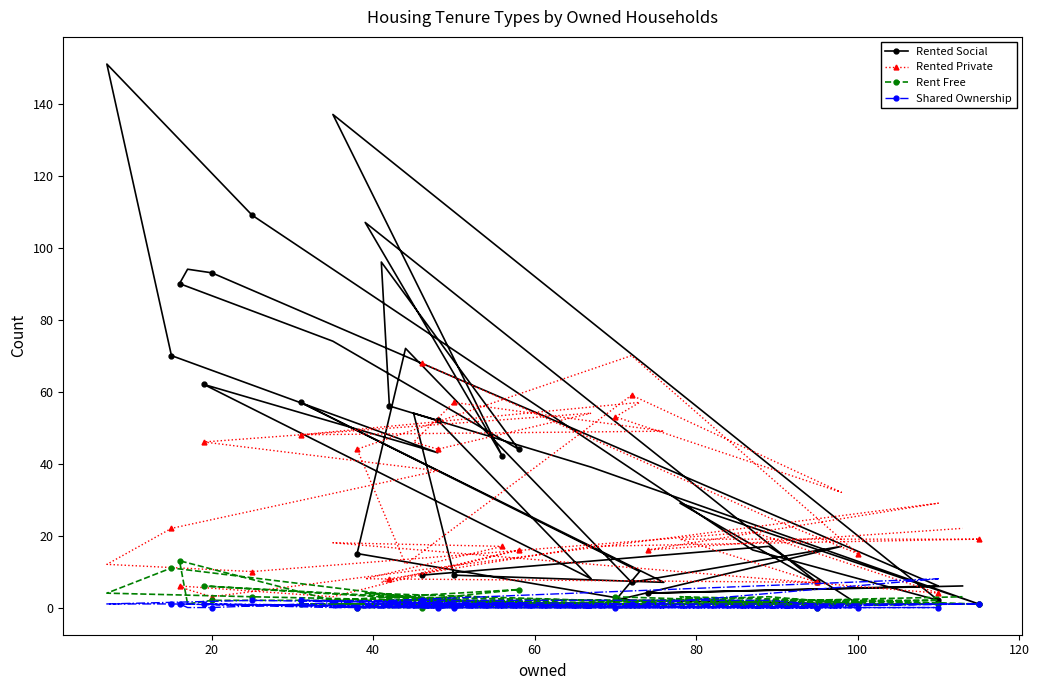

The value of Rented Private at 28 is 13. True or false?

False